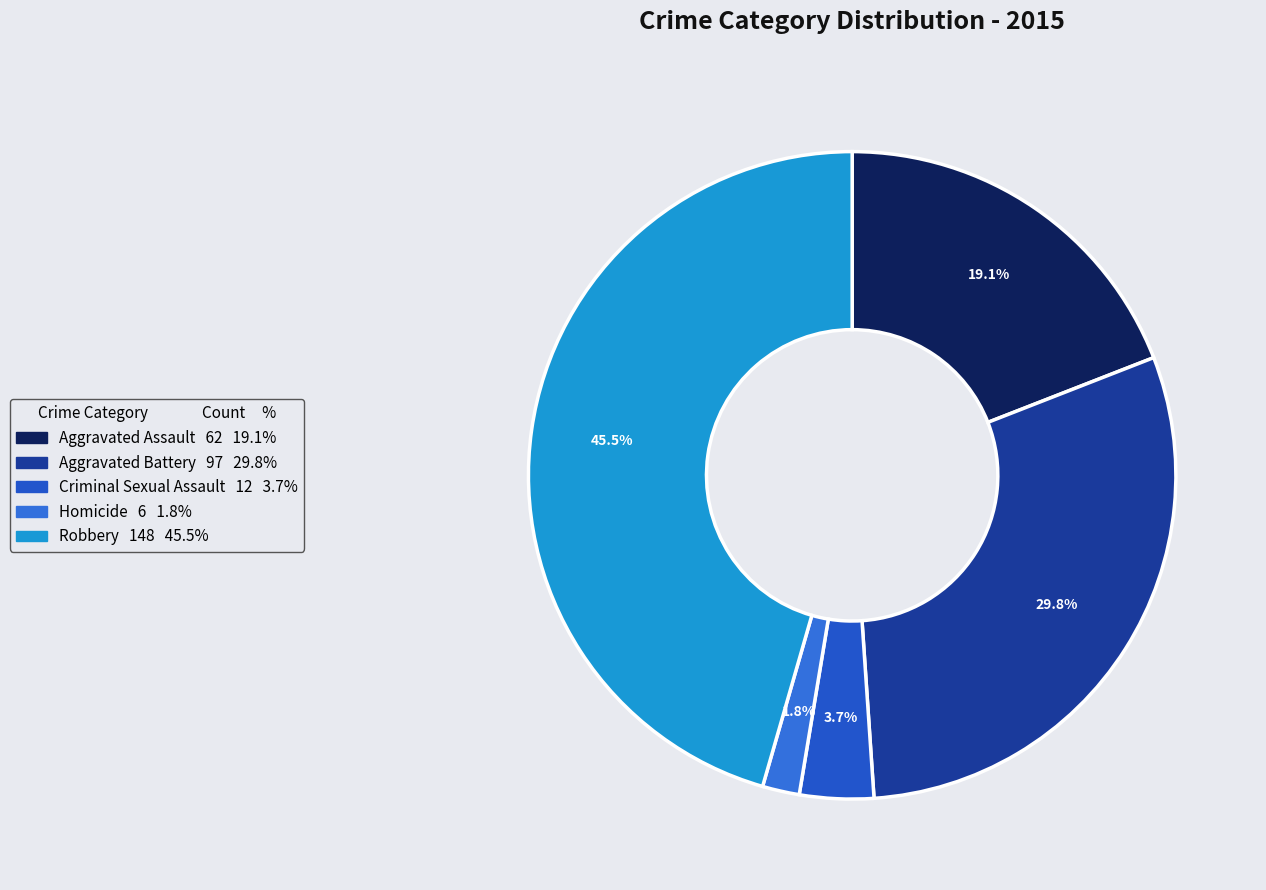

Rank the categories by value from lowest to highest.

Homicide, Criminal Sexual Assault, Aggravated Assault, Aggravated Battery, Robbery